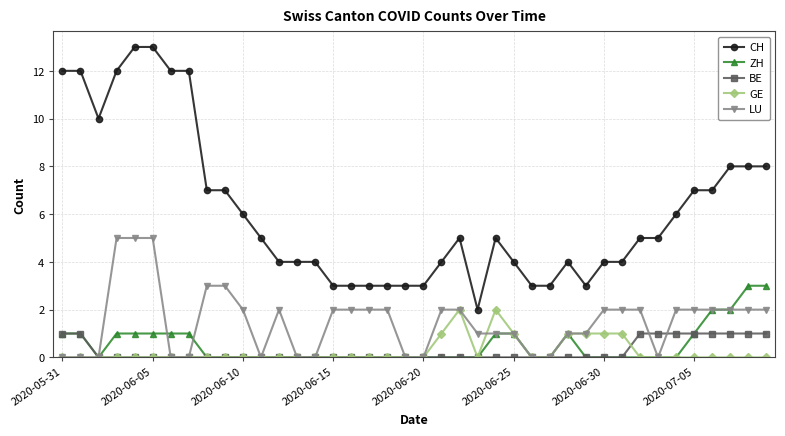

List the series in order of their peak value, lowest first.

BE, GE, ZH, LU, CH